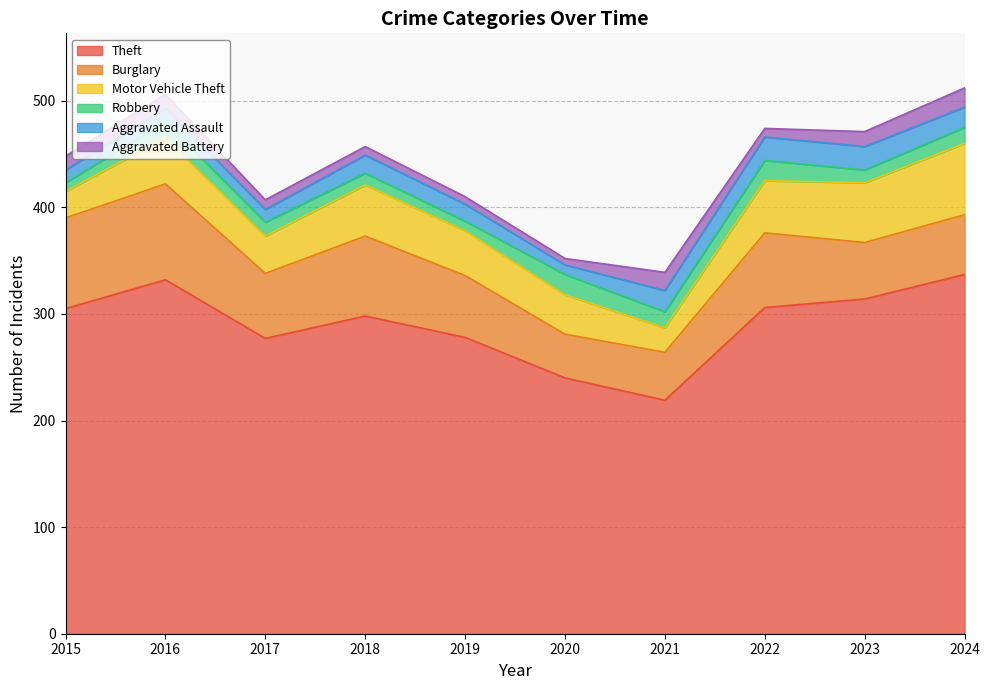

True or false: Aggravated Assault and Aggravated Battery intersect in this chart.

False